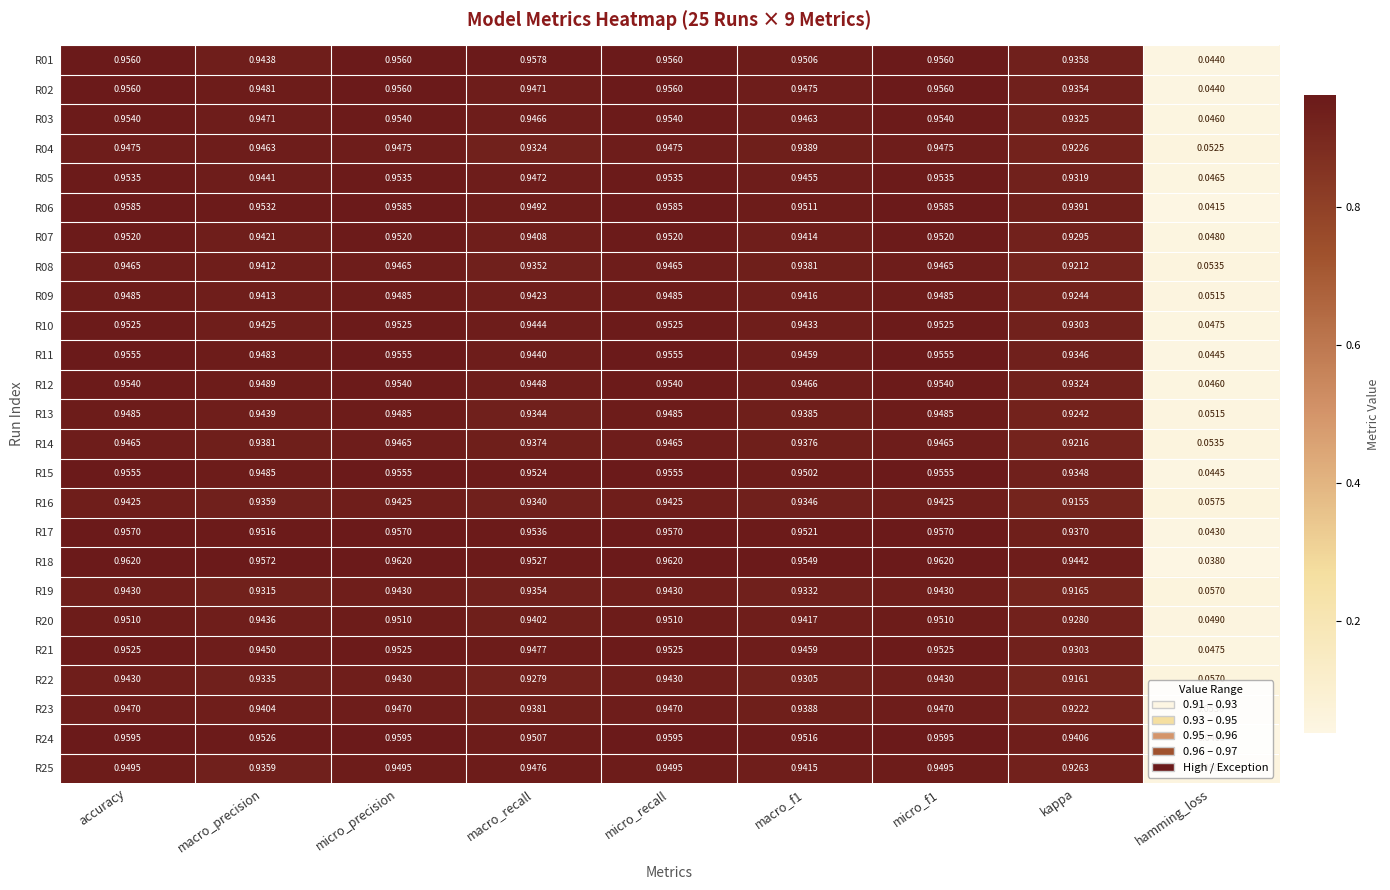

At which label is R14 closest to 0?

hamming_loss